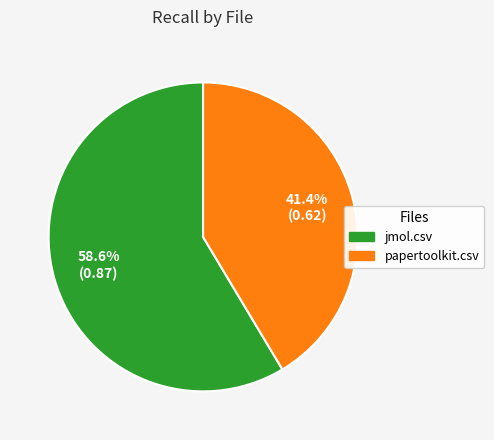

To the nearest percent, what is the average slice percentage?

50%